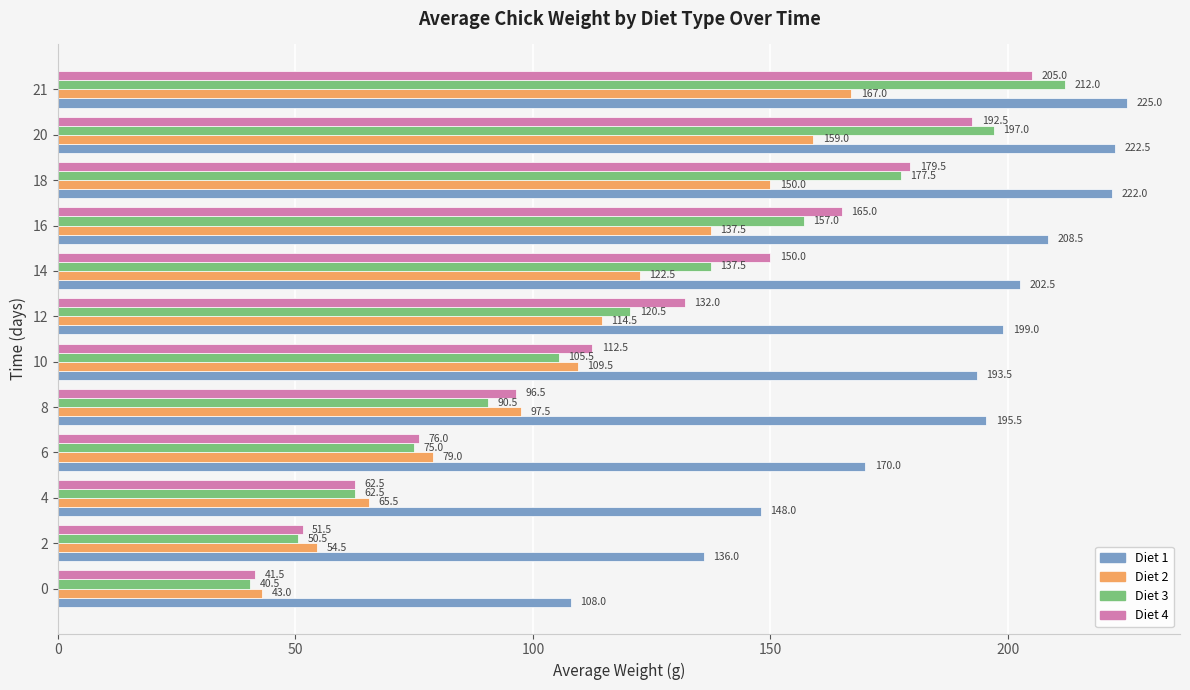

Is it true that Diet 2 equals 184.8 at 10?

False